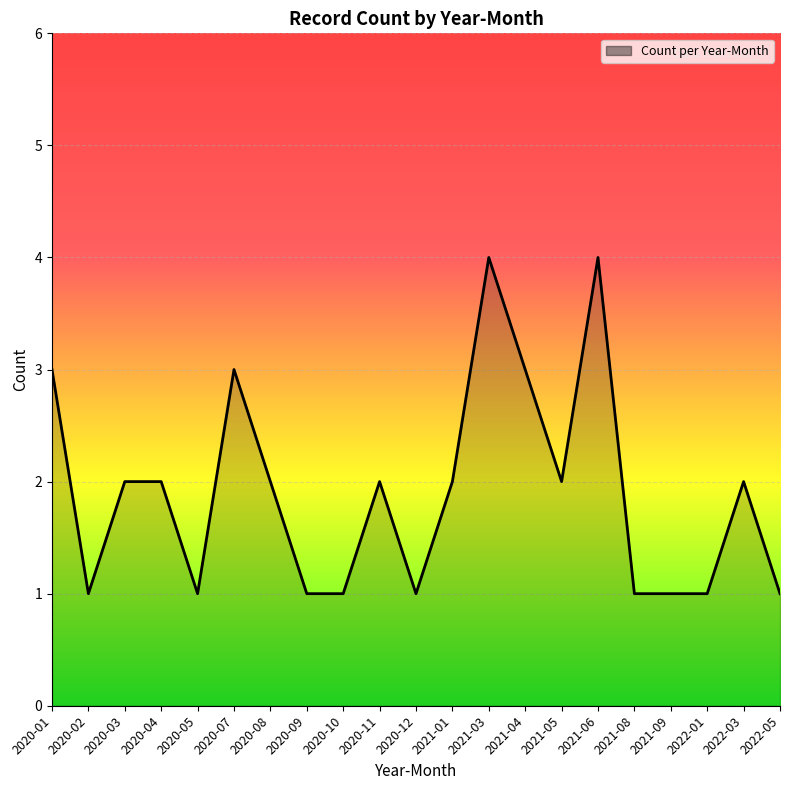

What is the average value?

2